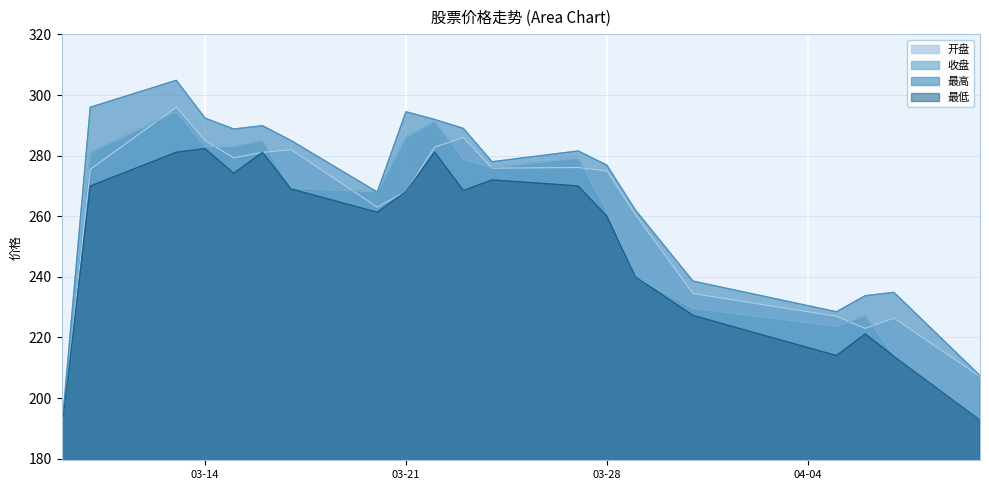

At which label is 开盘 closest to 242?

2017-03-31